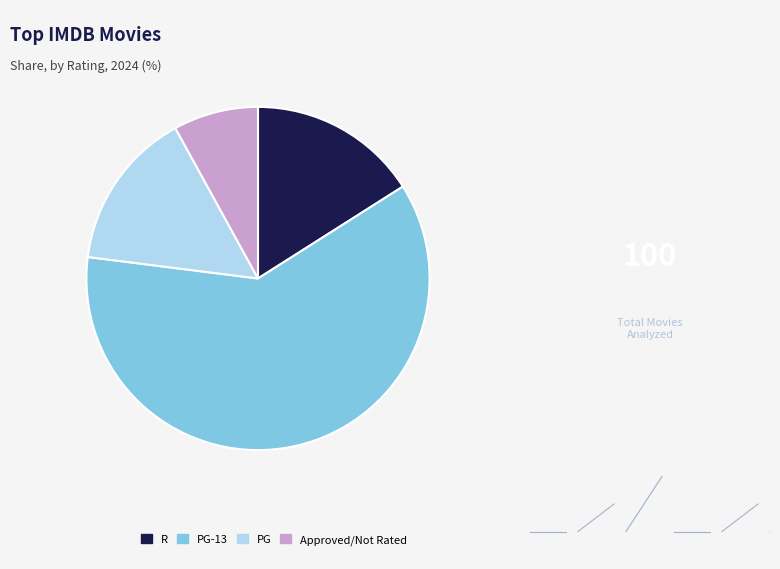

Does PG account for over 50% of the chart?

No